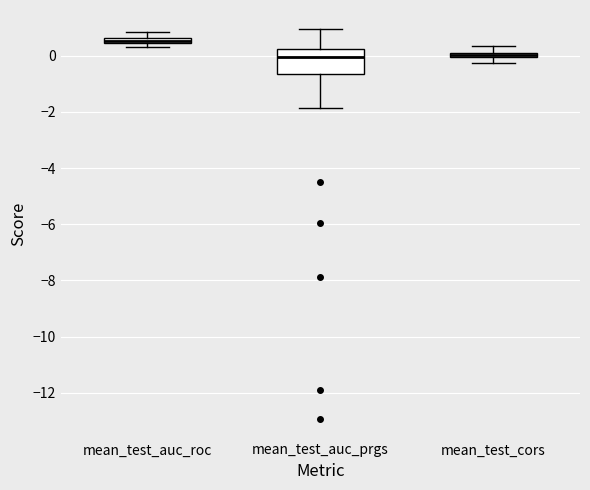

Which box is the tallest, from its lower edge to its upper edge?

mean_test_auc_prgs